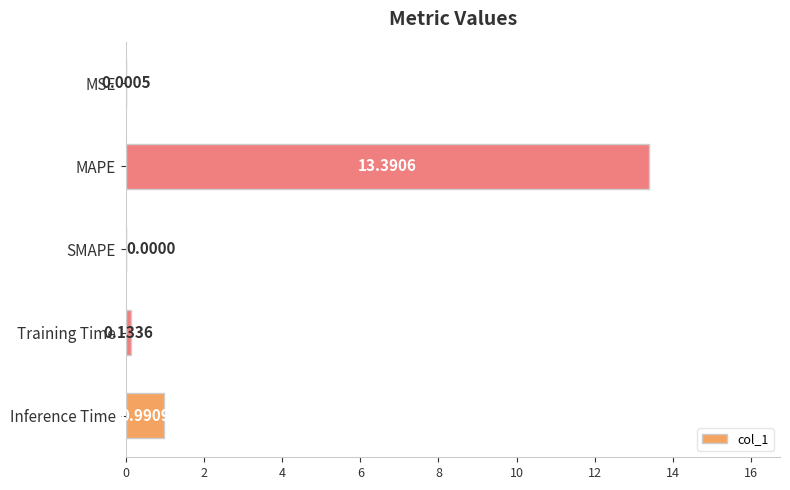

How many categories are shown in the chart?

5